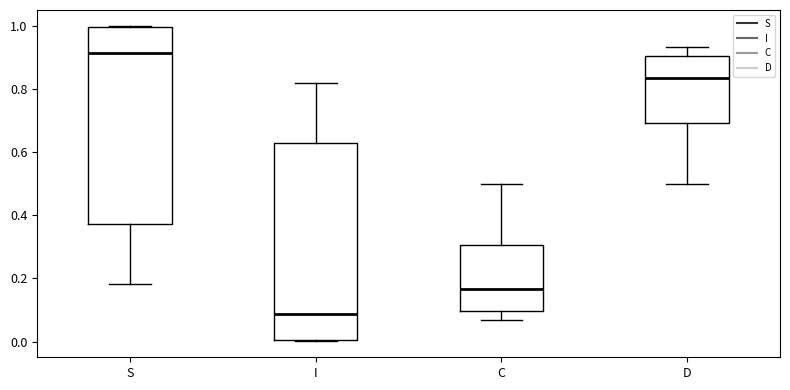

Reading left to right, read every box against the y-axis: the position of its median line, the range the box covers, and the ends of its whiskers. The values are not printed on the chart, so give them approximately, as read against the axis.

S: median 0.92, box 0.38 to 1.00, whiskers 0.18 to 1.00
I: median 0.08, box 0.00 to 0.62, whiskers 0.00 to 0.82
C: median 0.16, box 0.10 to 0.30, whiskers 0.06 to 0.50
D: median 0.84, box 0.70 to 0.90, whiskers 0.50 to 0.94